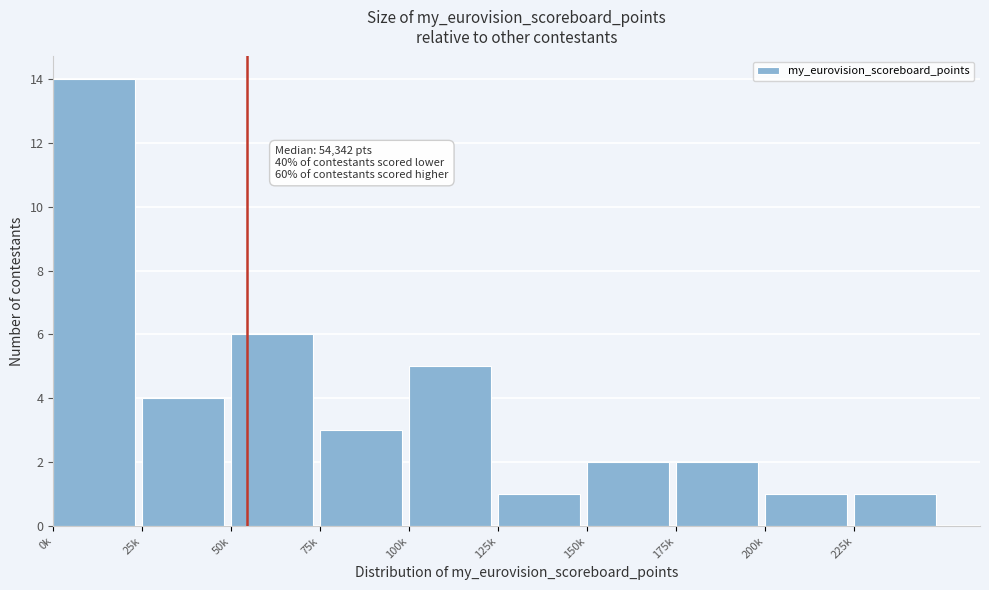

Reading right to left, extract all data points from this chart.

225k=1	200k=1	175k=2	150k=2	125k=1	100k=5	75k=3	50k=6	25k=4	0k=14